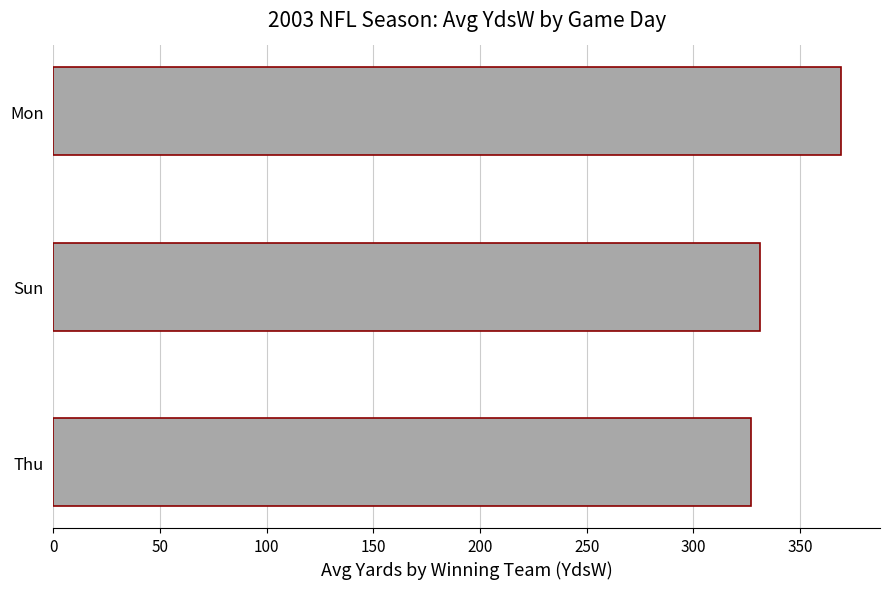

How many bars are there in total?

3